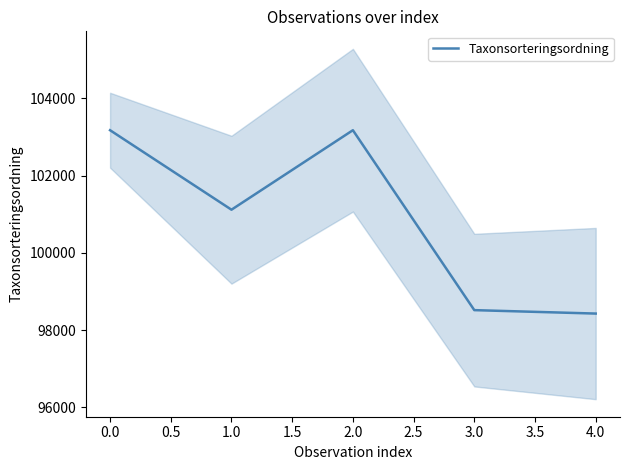

What is the minimum value for Taxonsorteringsordning?

98431